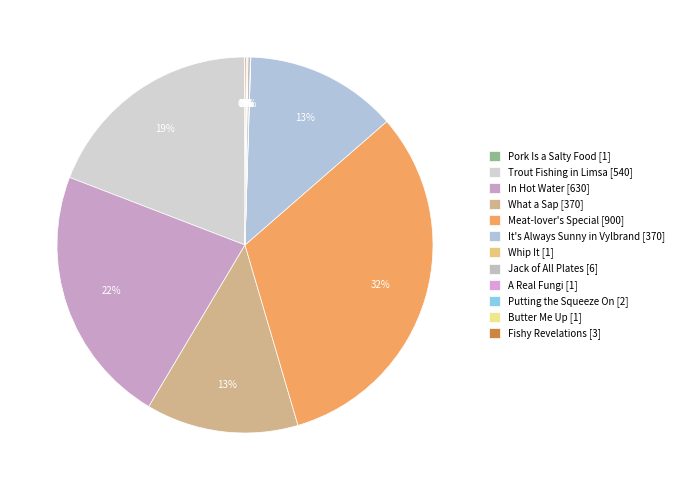

What is the change in value from Meat-lover's Special to A Real Fungi?

-899